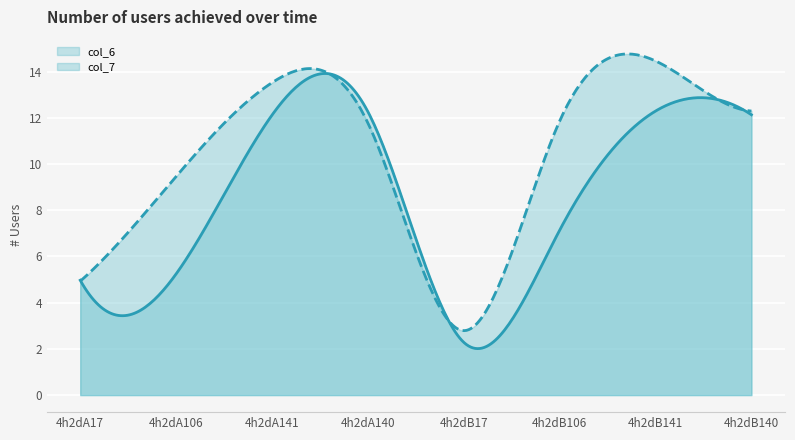

Does the chart display data point markers on the line(s)?

No